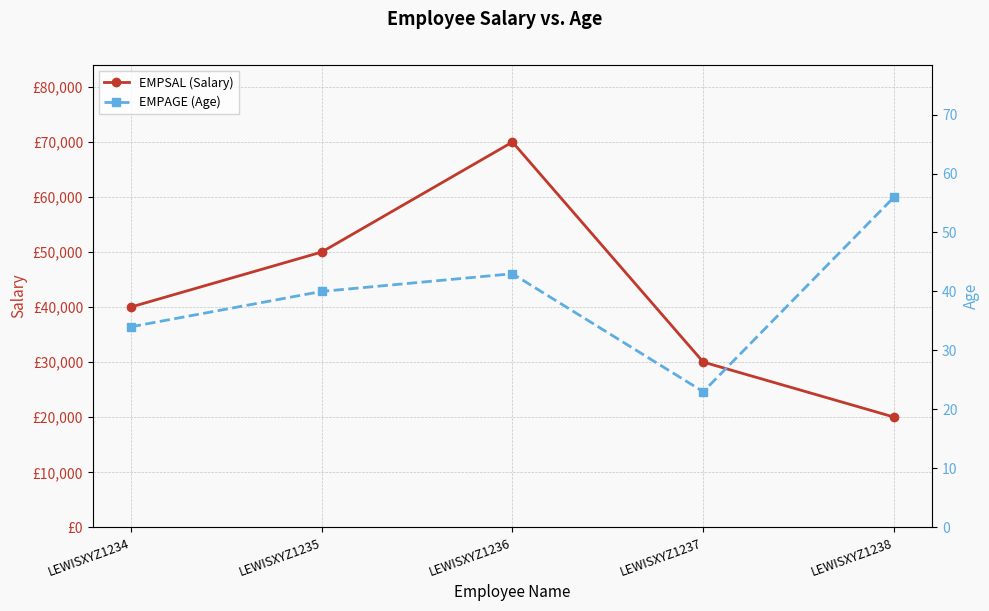

What are all the series names shown in the legend?

EMPSAL (Salary), EMPAGE (Age)